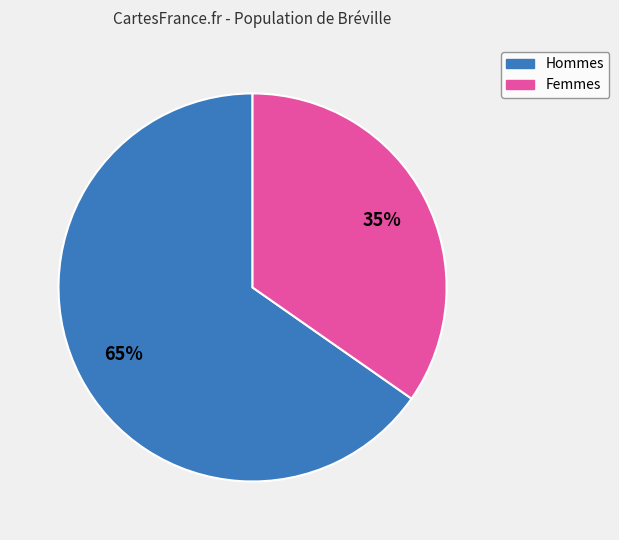

To the nearest percent, what is the average slice percentage?

50%